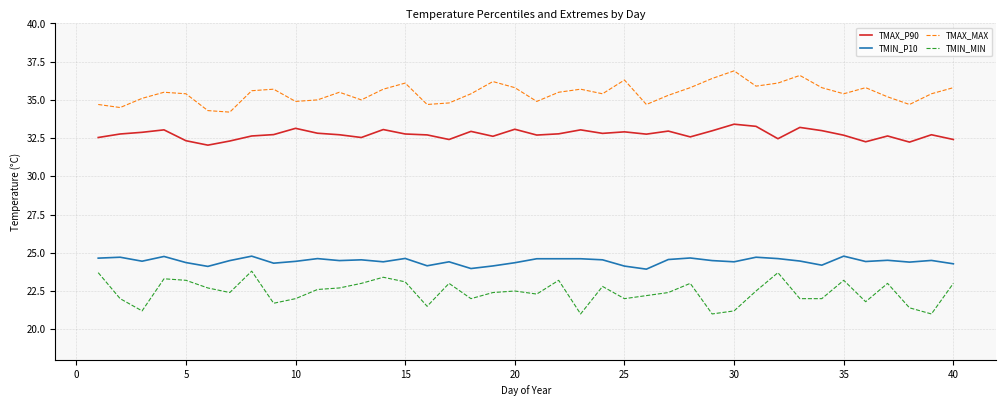

Which series has the largest total across all categories?

TMAX_MAX